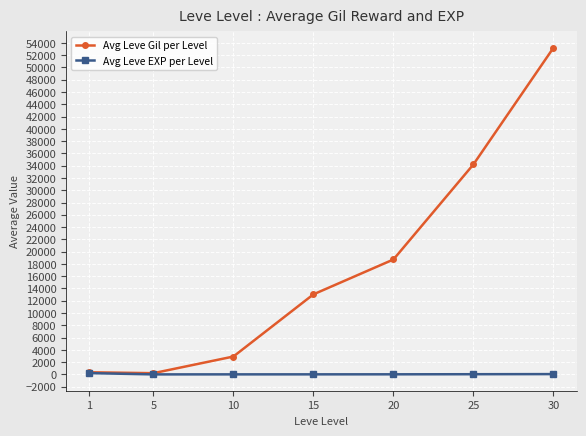

True or false: Avg Leve Gil per Level has more than 2 points higher than both neighbors.

False